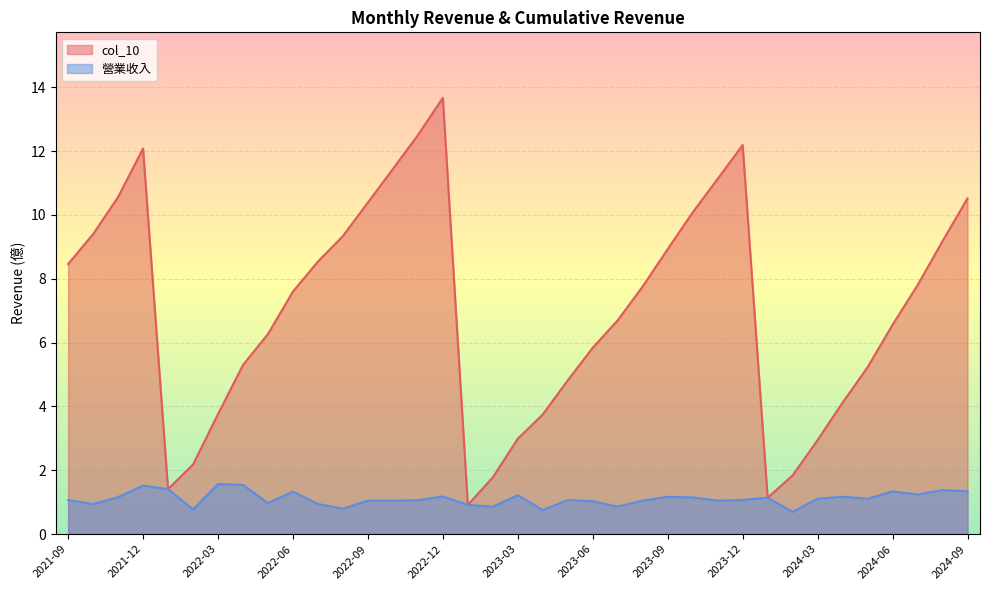

What is the label of the 19th point from the right?

2023-03